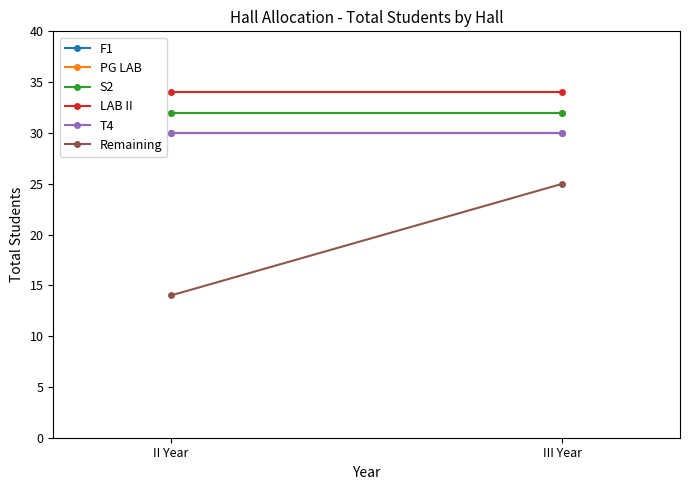

What is the difference between the highest and lowest values at III Year?

9